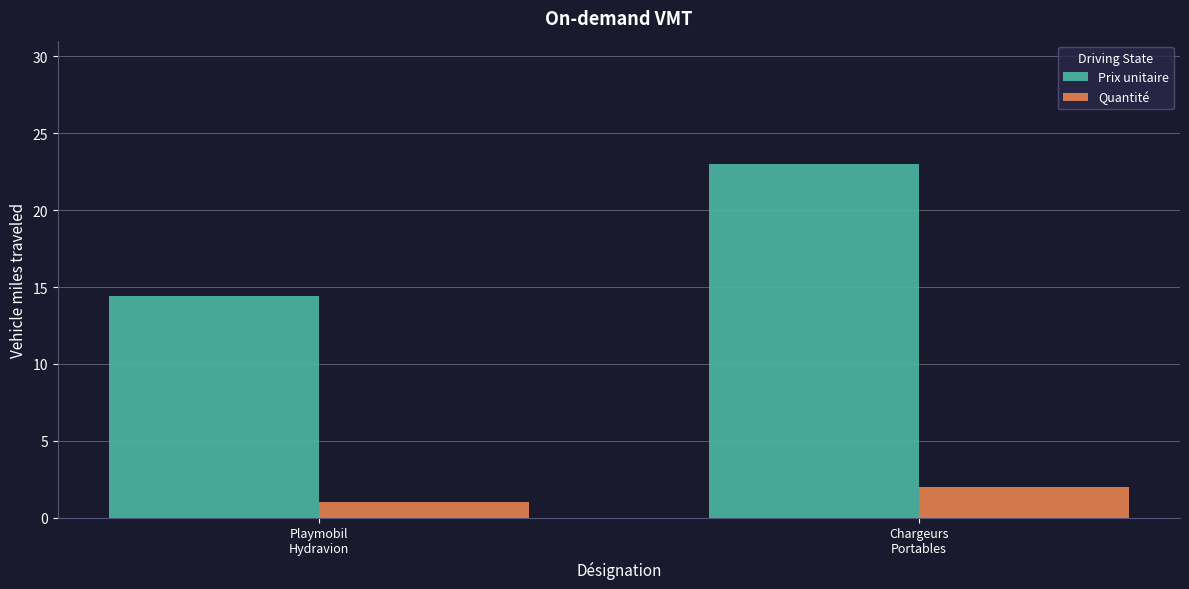

What is the label of the 2nd bar from the left?

Chargeurs
Portables